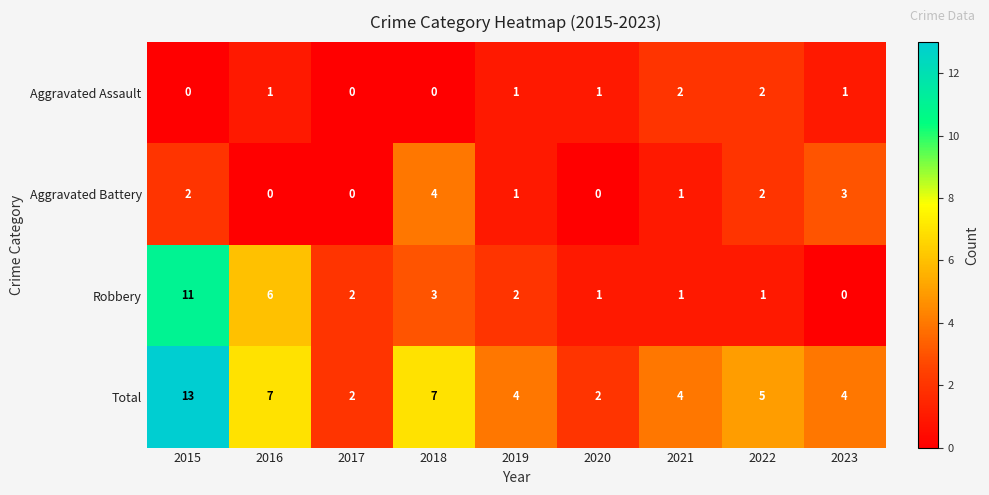

What is the sum of all Robbery values?

27